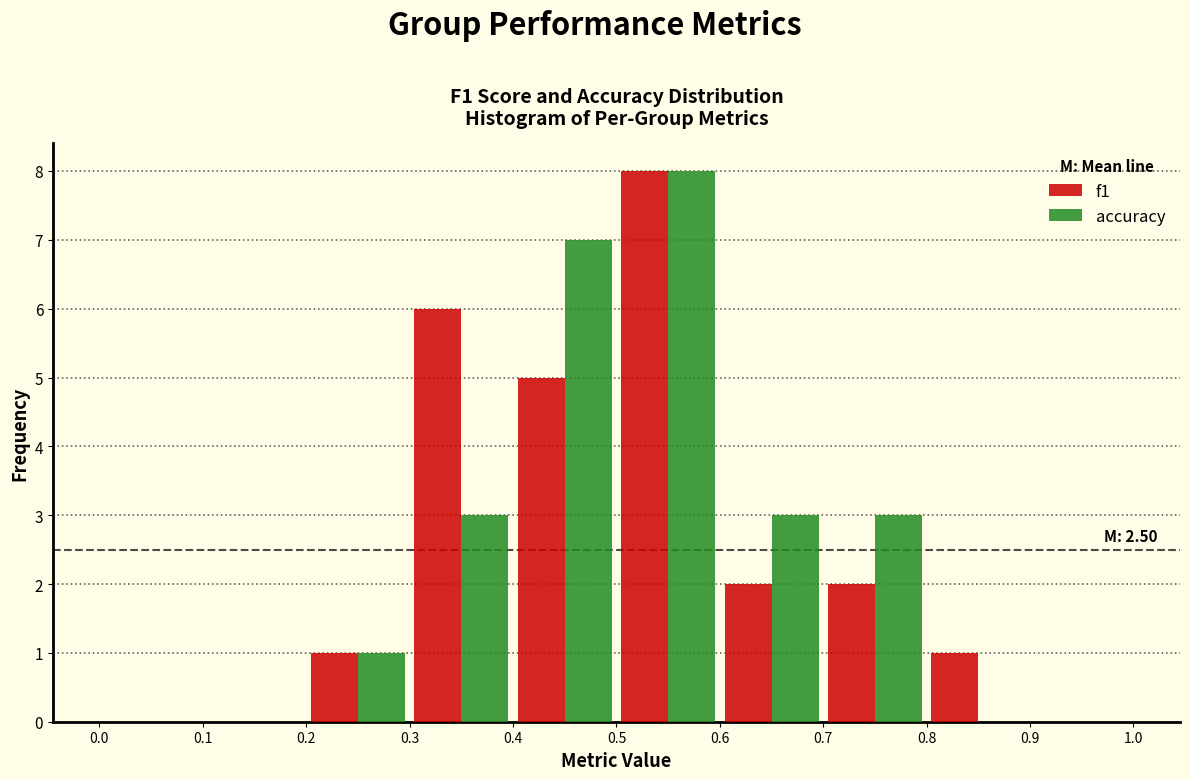

In the f1 series, which range on the x-axis has the tallest bar?

0.5 to 0.6